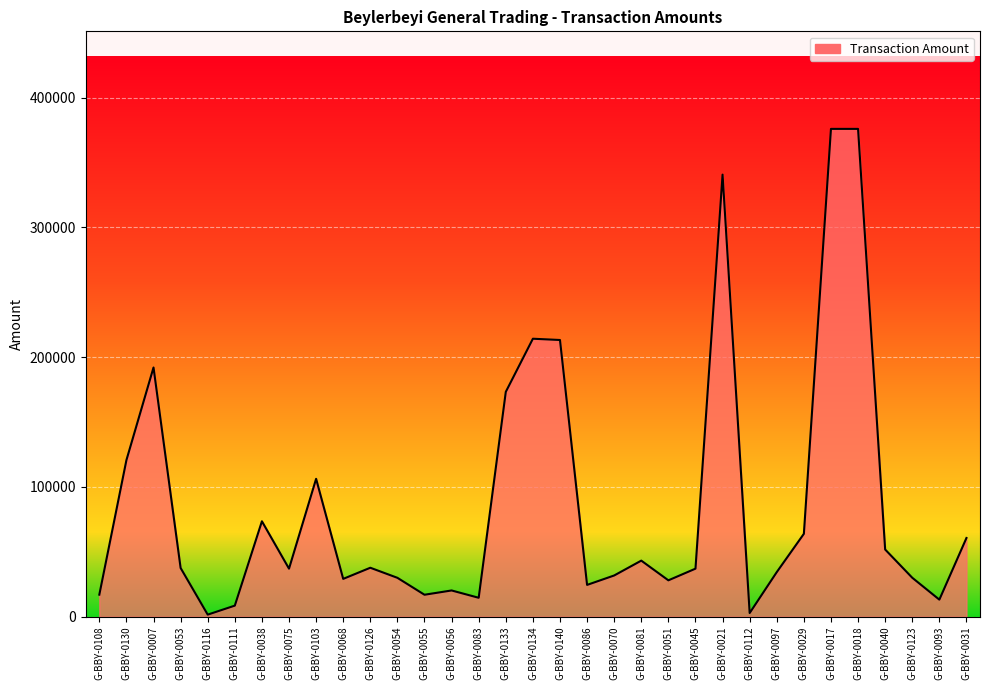

What is the difference between the maximum and second lowest values?

373167